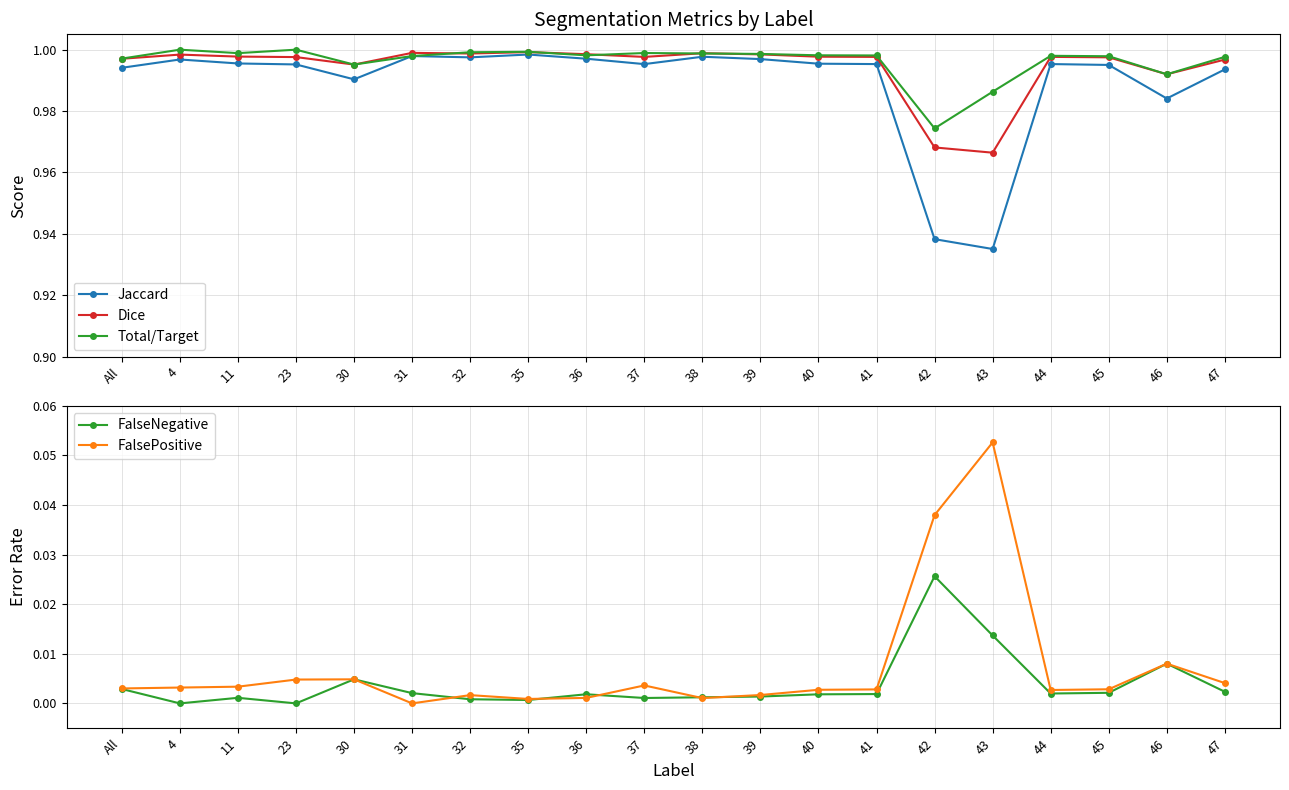

How many categories are shown in the chart?

20